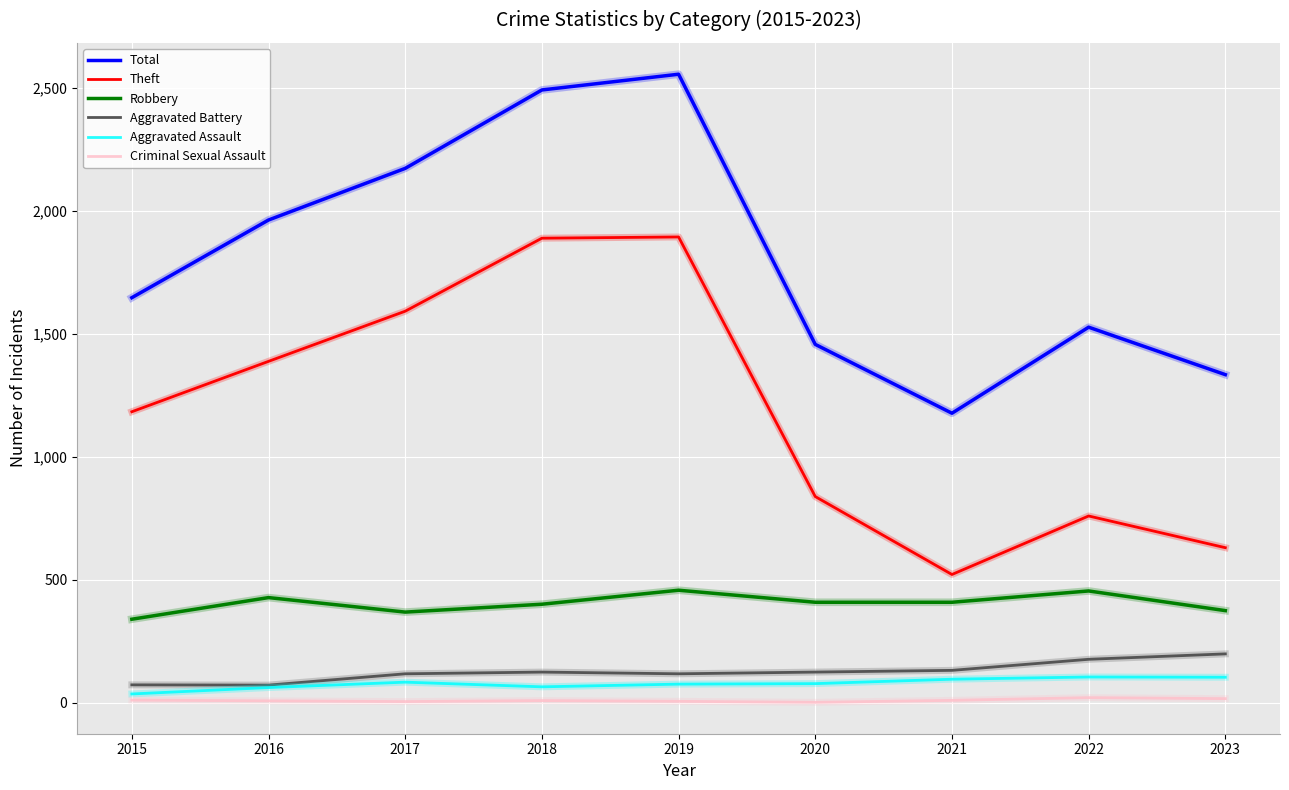

Which series changed the most between 2019 and 2021?

Total